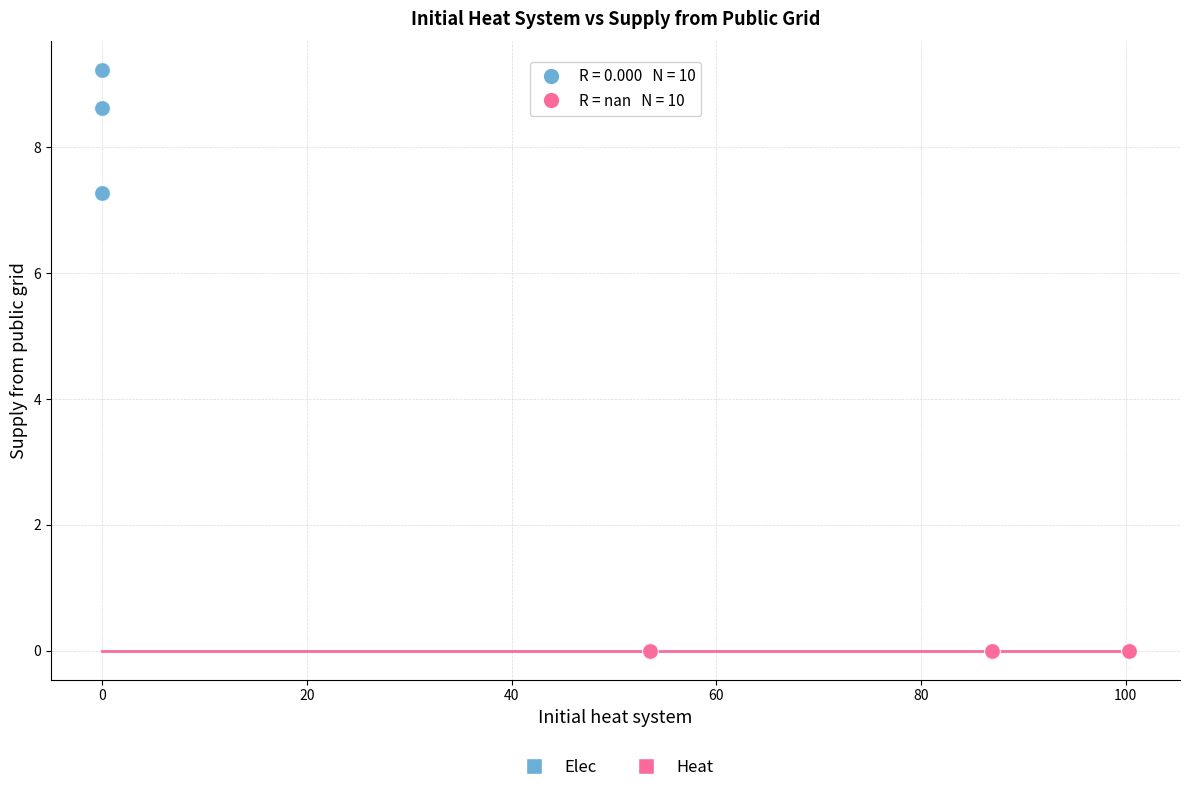

Which series contains the lowest Y value?

Heat